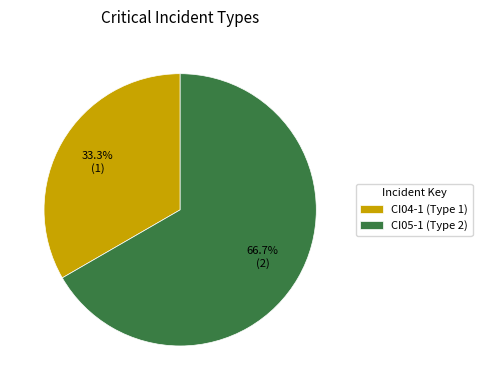

Is it true that CI05-1 is 67% of the pie?

True